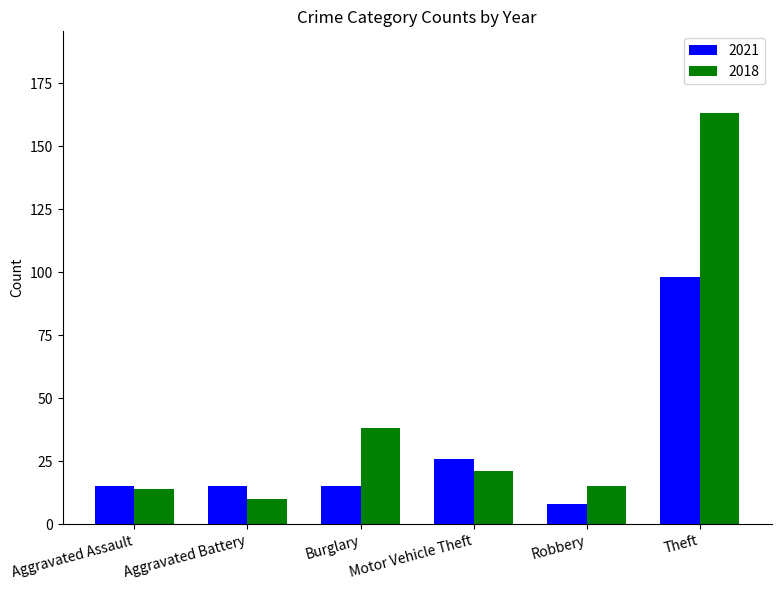

Which series has the largest total across all categories?

2018